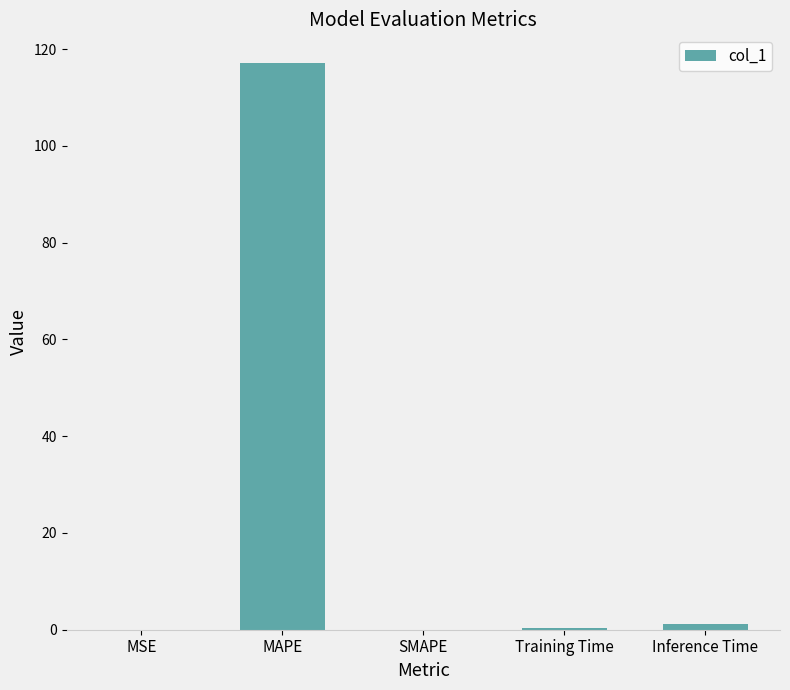

What is the maximum value shown in the chart?

117.2